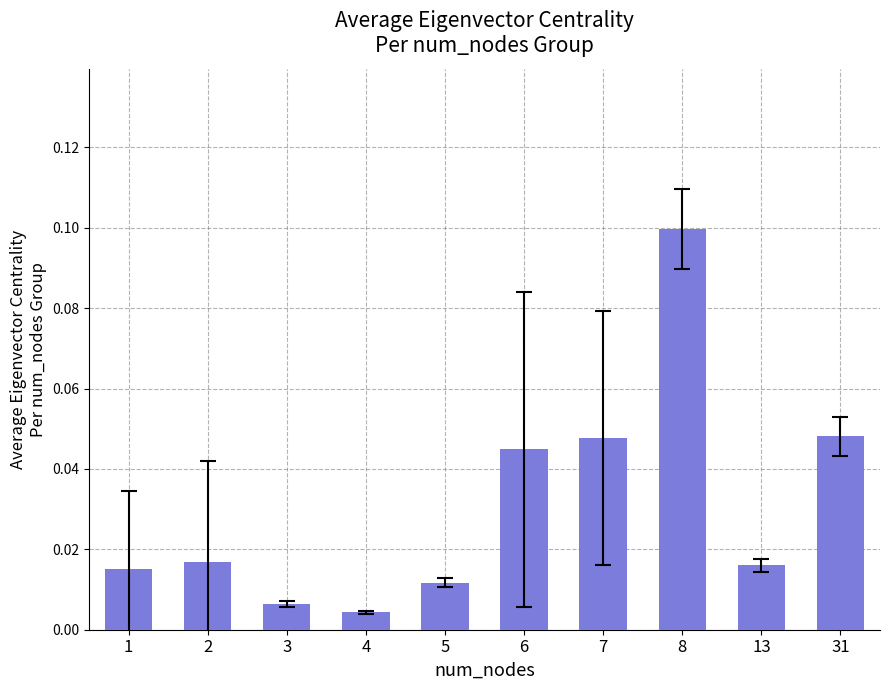

What is the sum of all values?

0.3